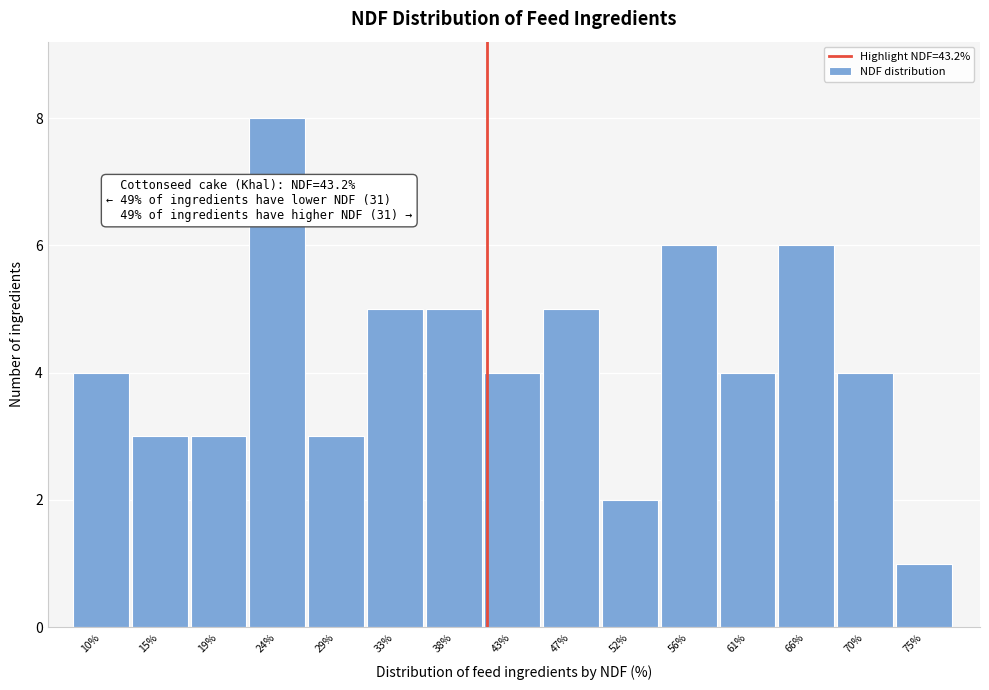

Reading right to left, list all the values displayed in this chart.

75%=1	70%=4	66%=6	61%=4	56%=6	52%=2	47%=5	43%=4	38%=5	33%=5	29%=3	24%=8	19%=3	15%=3	10%=4